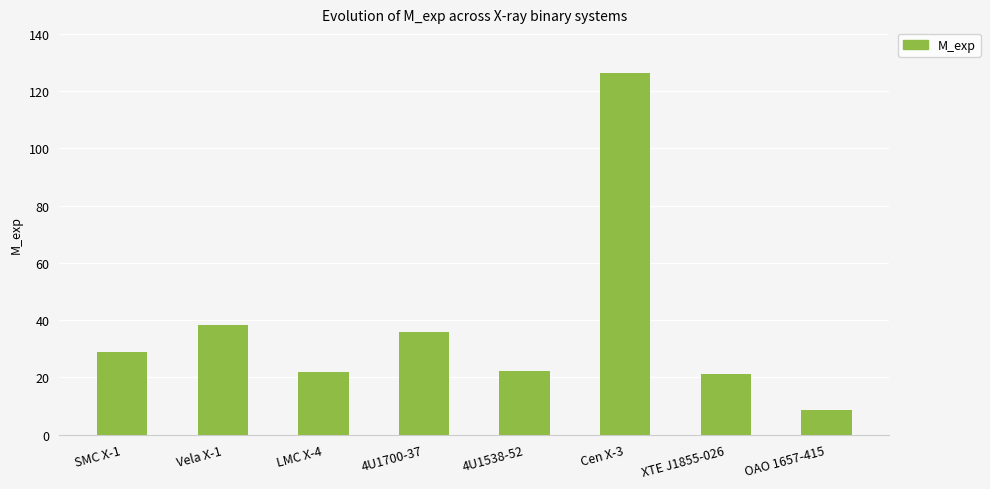

The chart shows a value of 15.4 at OAO 1657-415. True or false?

False